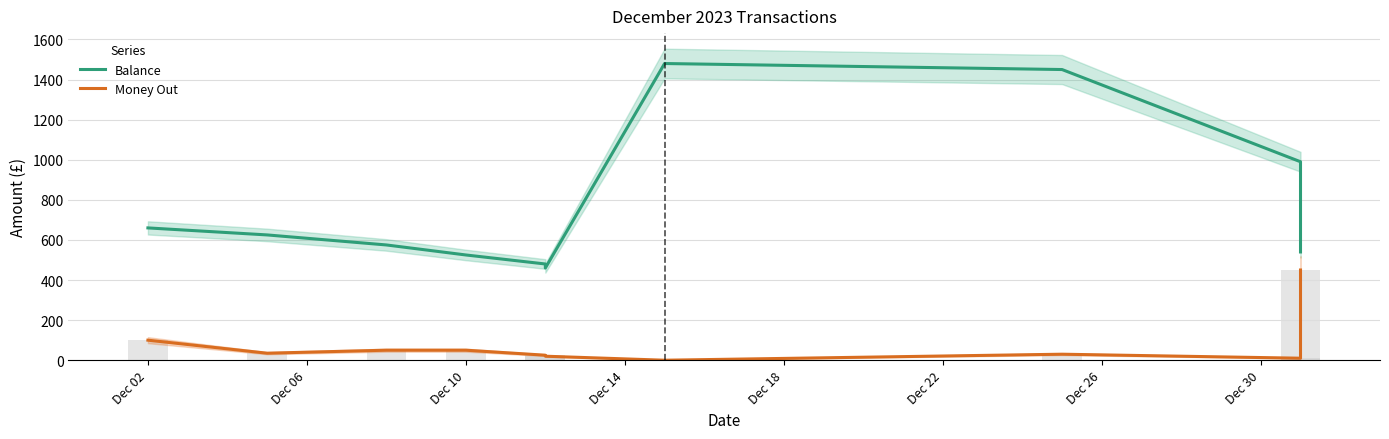

Rank the series by their average value, from lowest to highest.

Money Out, Balance